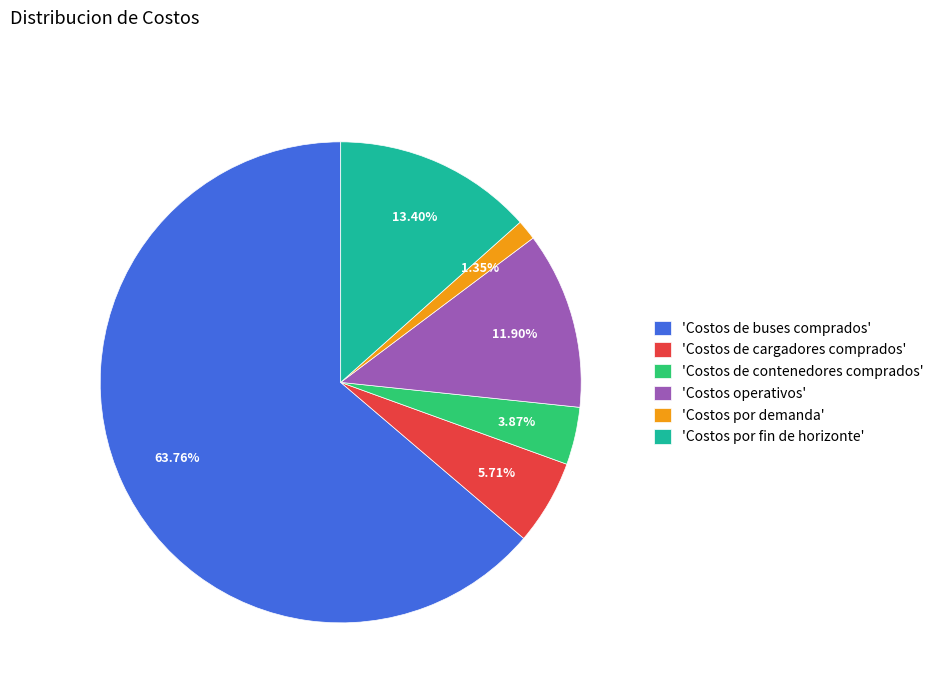

Is the sum of 'Costos de contenedores comprados' and 'Costos operativos' greater than half?

No